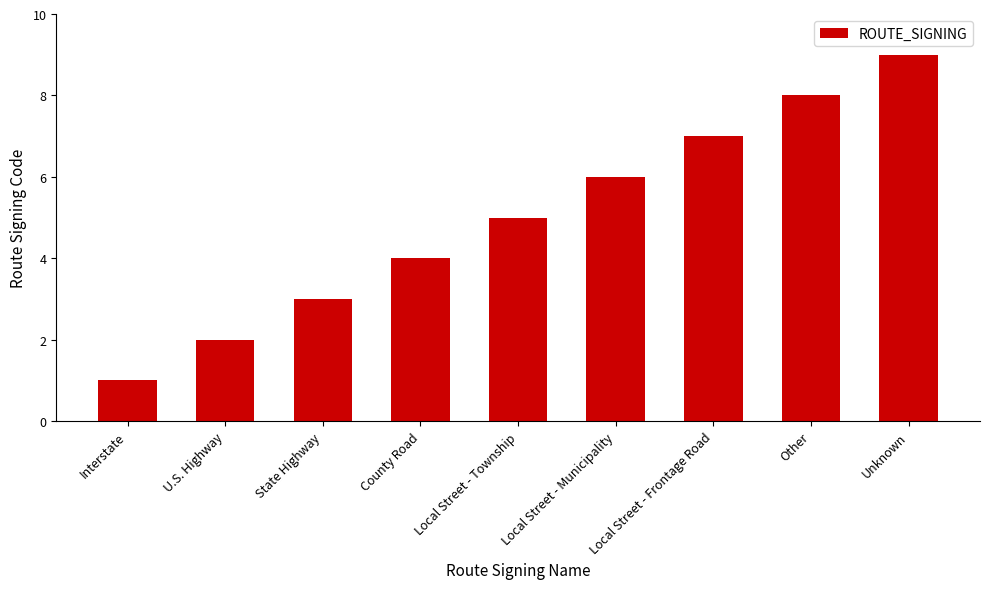

What is the difference between the maximum and second lowest values?

7